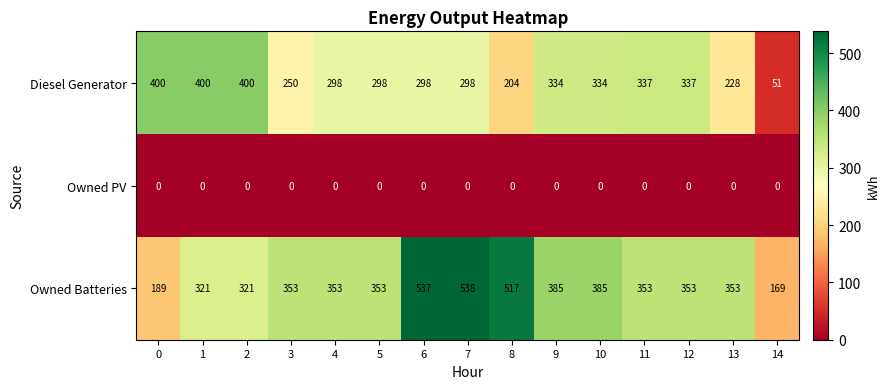

Which series has the widest spread of values?

Owned Batteries